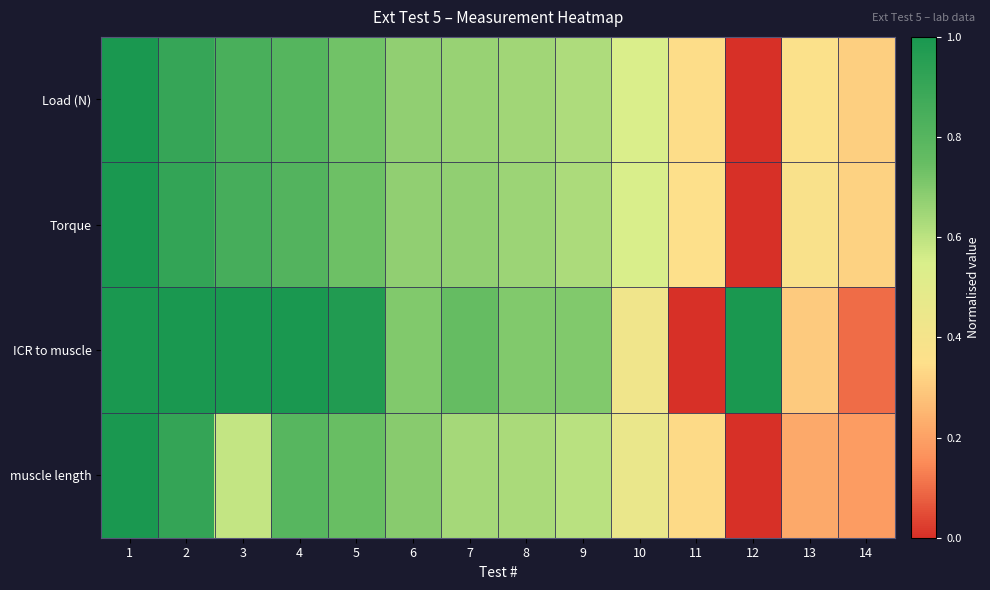

Which series has the largest total across all categories?

ICR to muscle